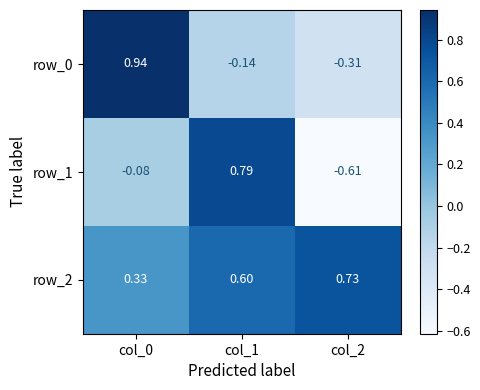

At which label is row_1 closest to 0?

col_0